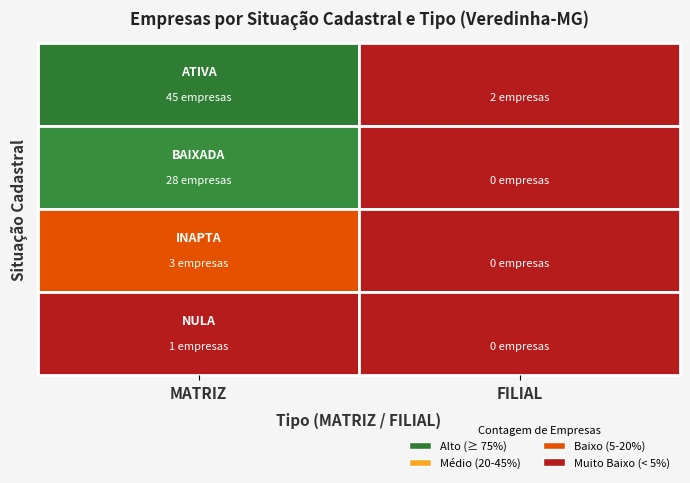

At how many categories does at least one series exceed 37?

1